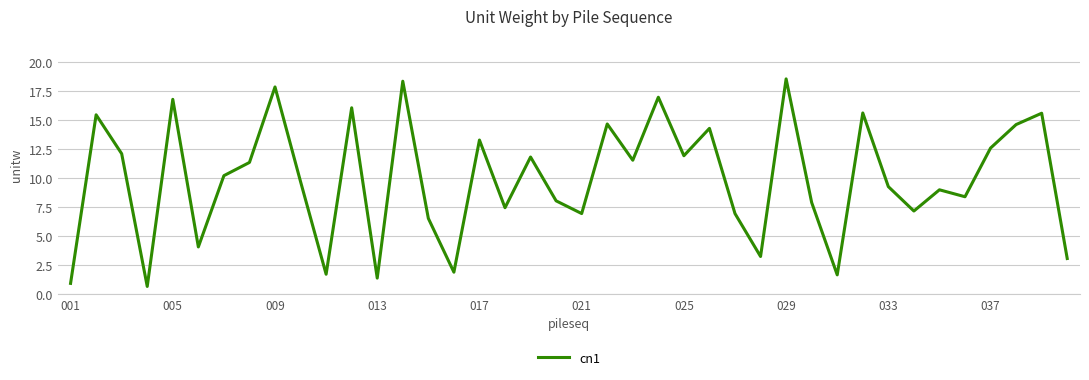

What is the greatest value displayed?

18.6